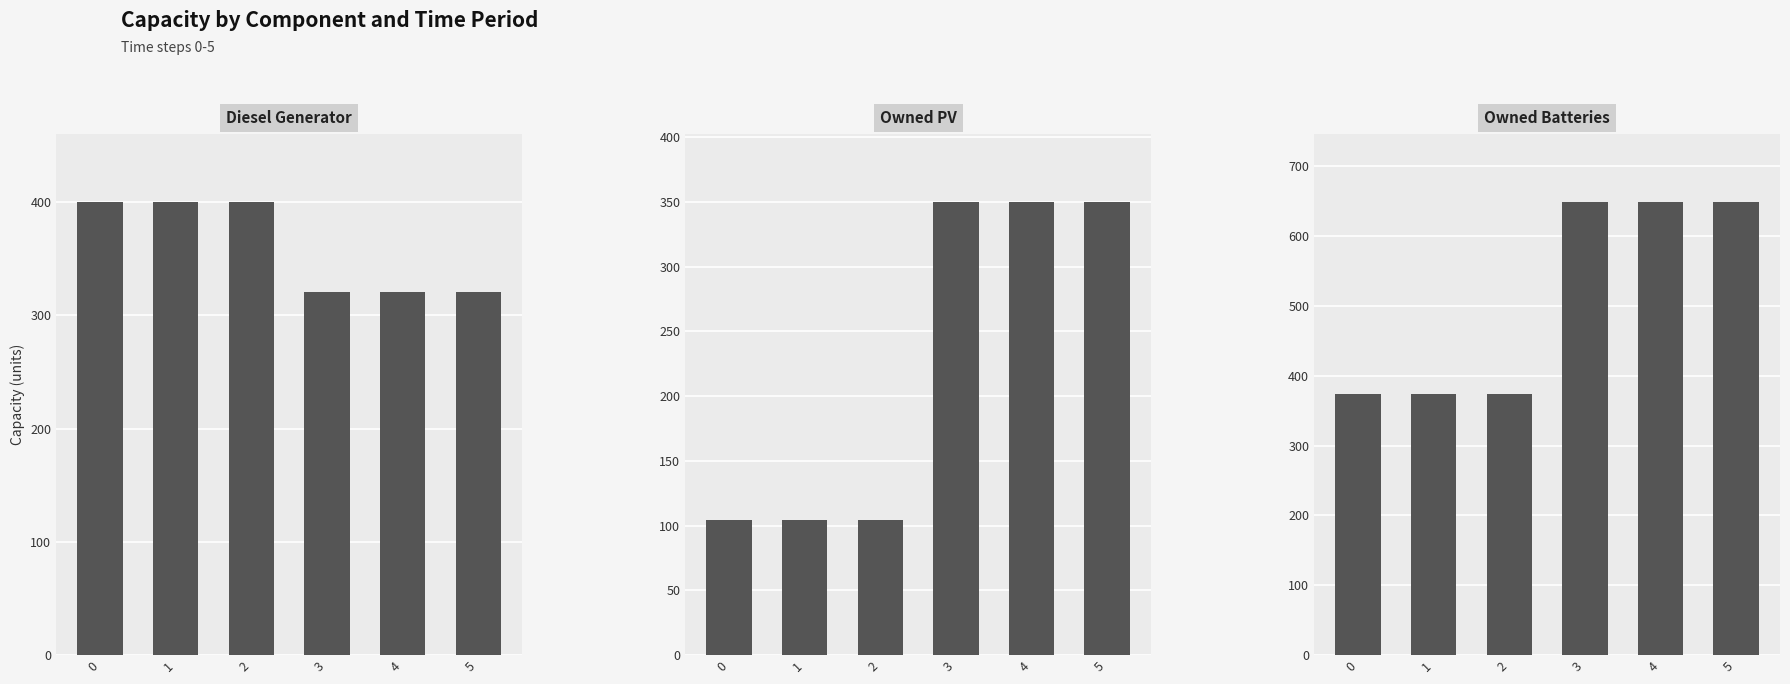

What is the total value across all series at 3?

1320